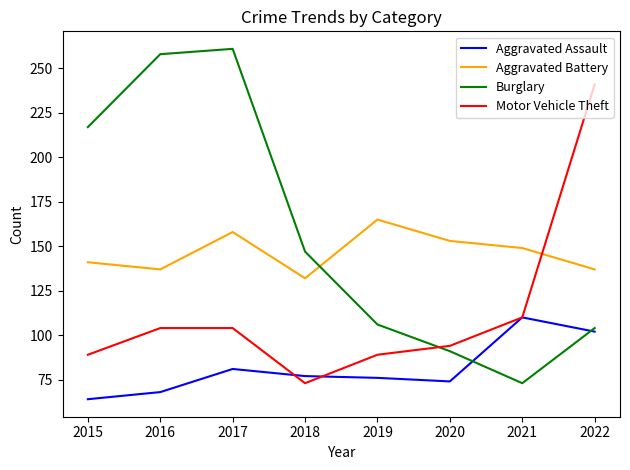

In Burglary, how many points are lower than both neighbors (excluding endpoints)?

1